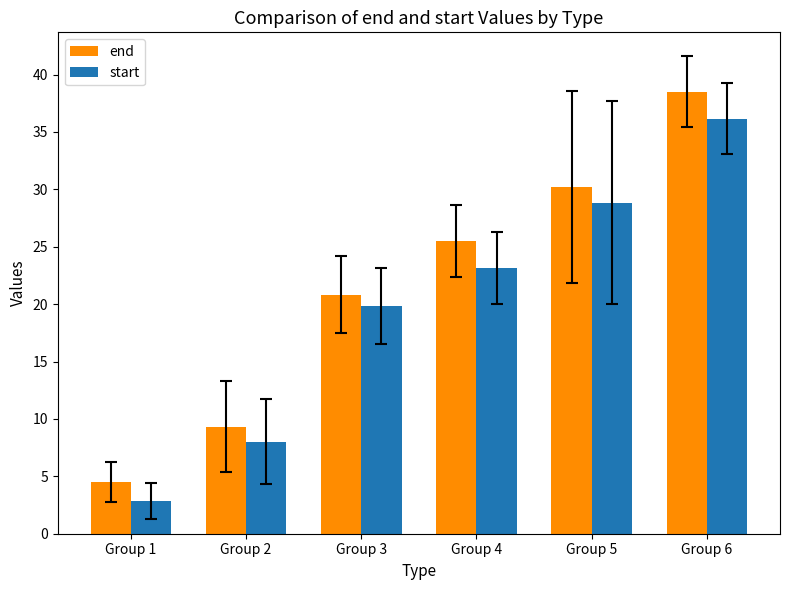

Which series has the largest range (max minus min)?

end